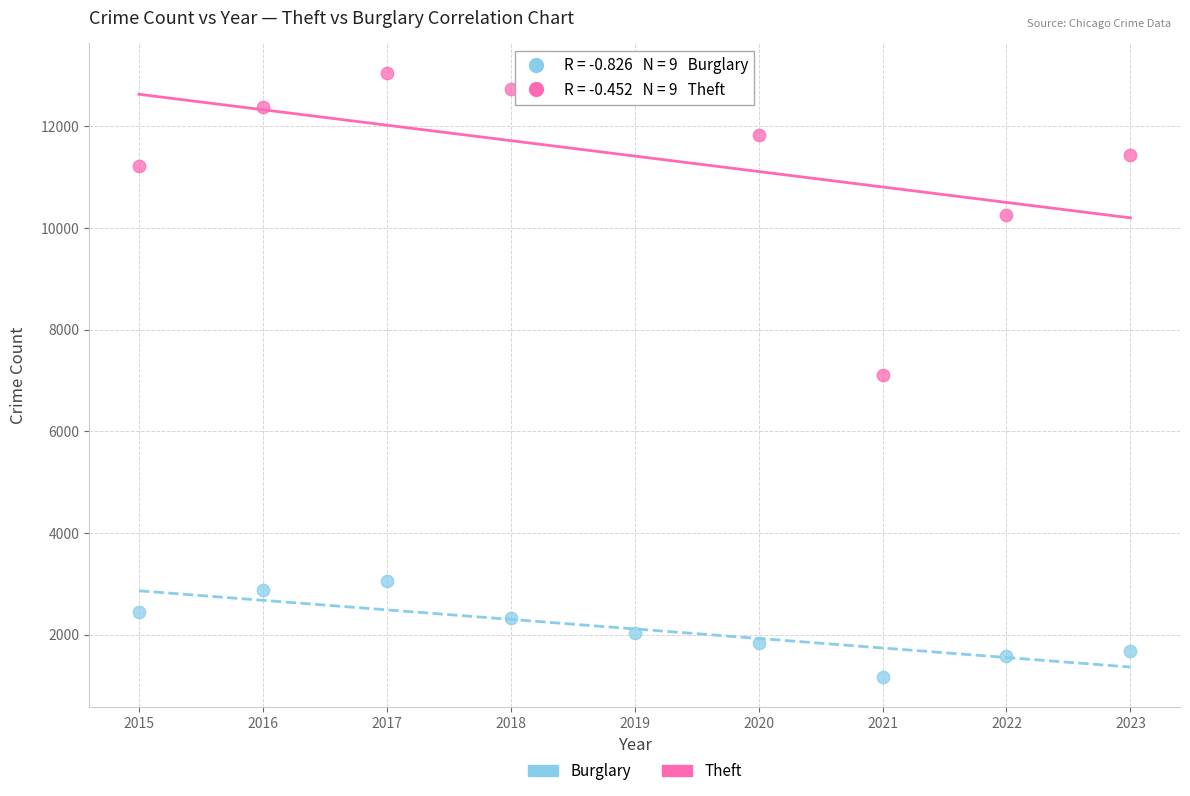

Across all data points, what is the range of X values (max minus min)?

8